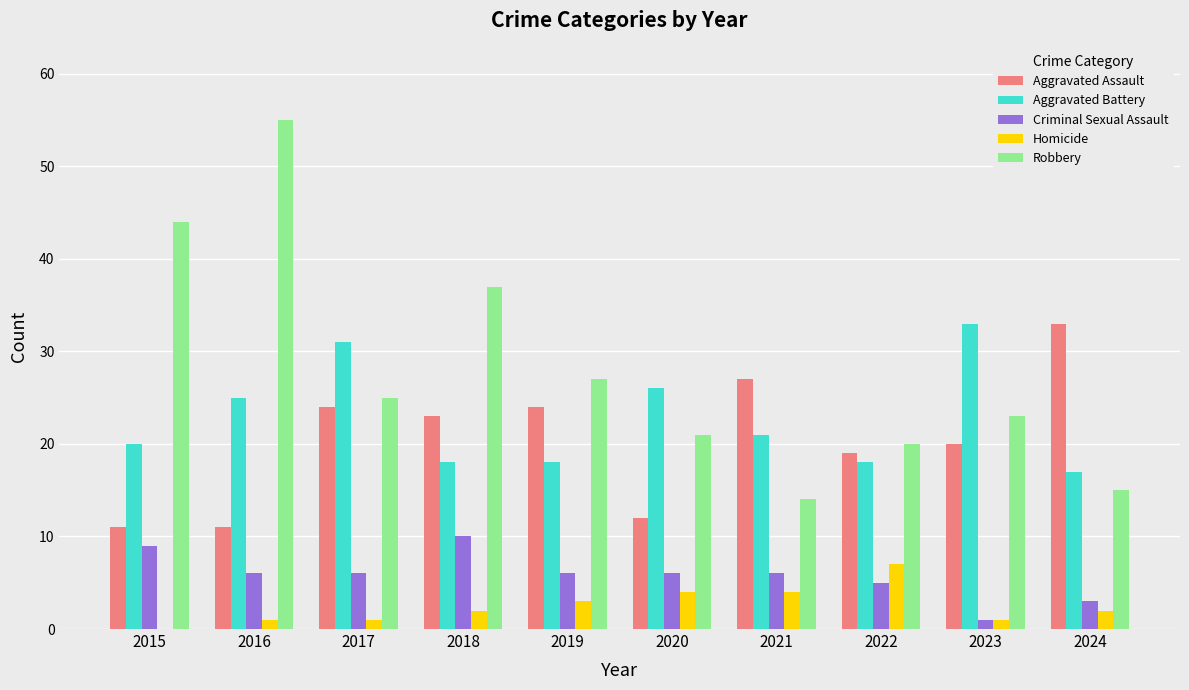

The value of Robbery at 2017 is 25. True or false?

True